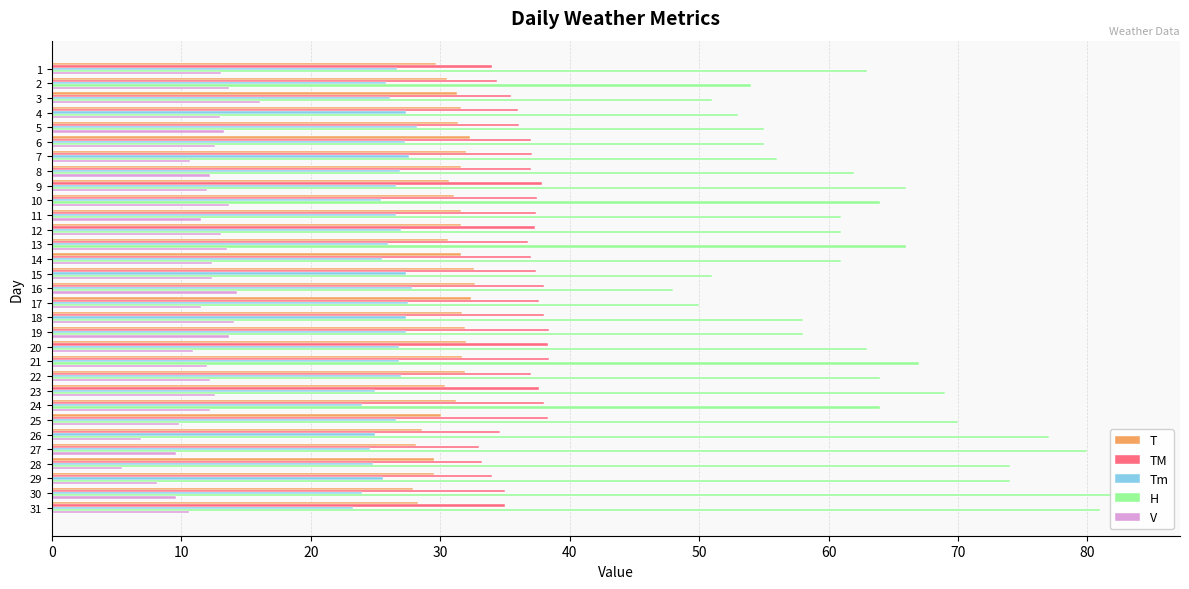

How many bars are there in each group?

5